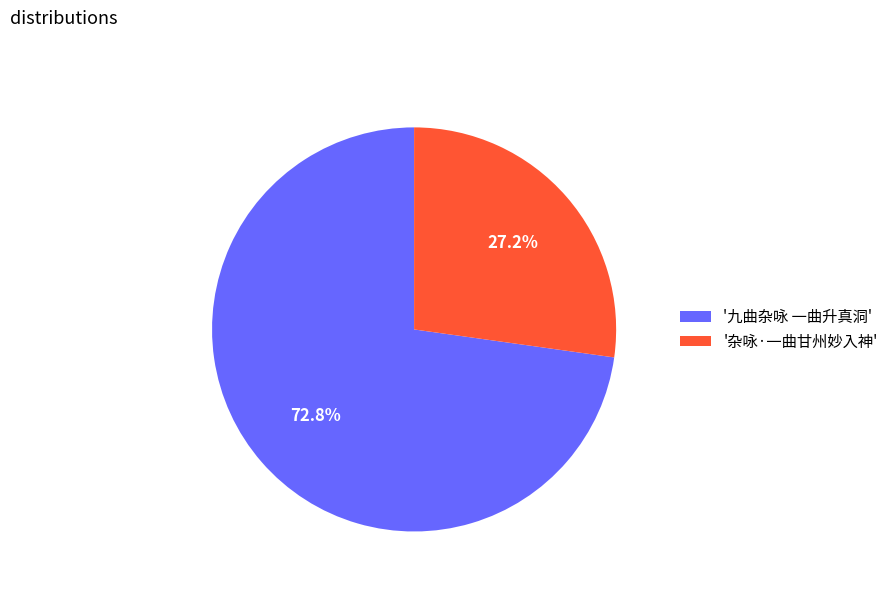

What is the smallest slice in the pie chart?

'杂咏·一曲甘州妙入神'